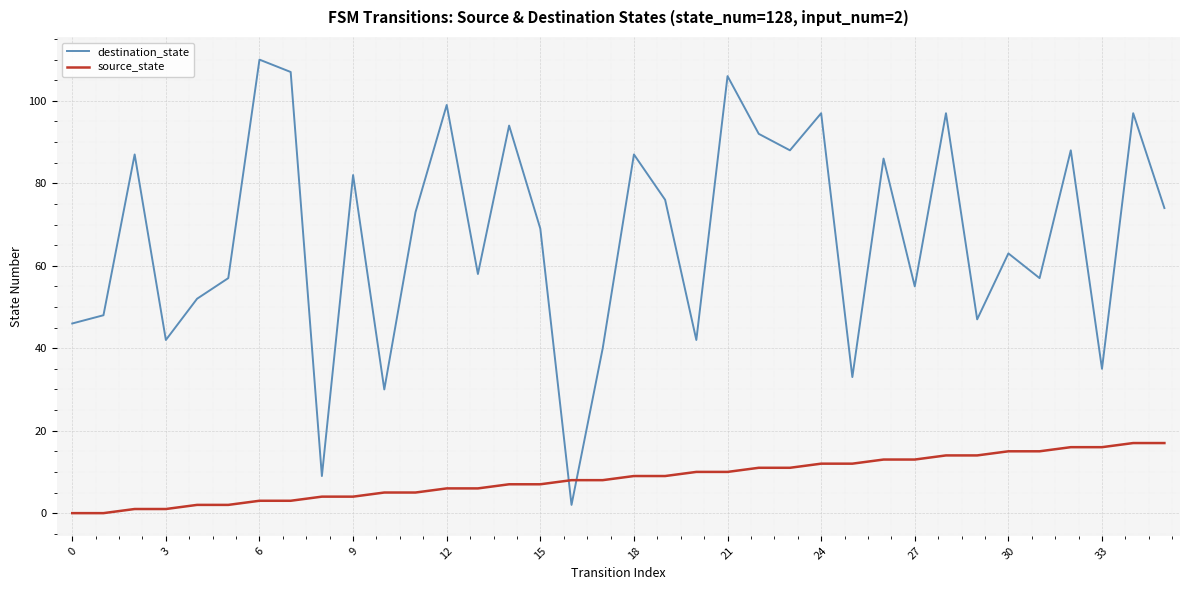

Which series has the largest total across all categories?

destination_state